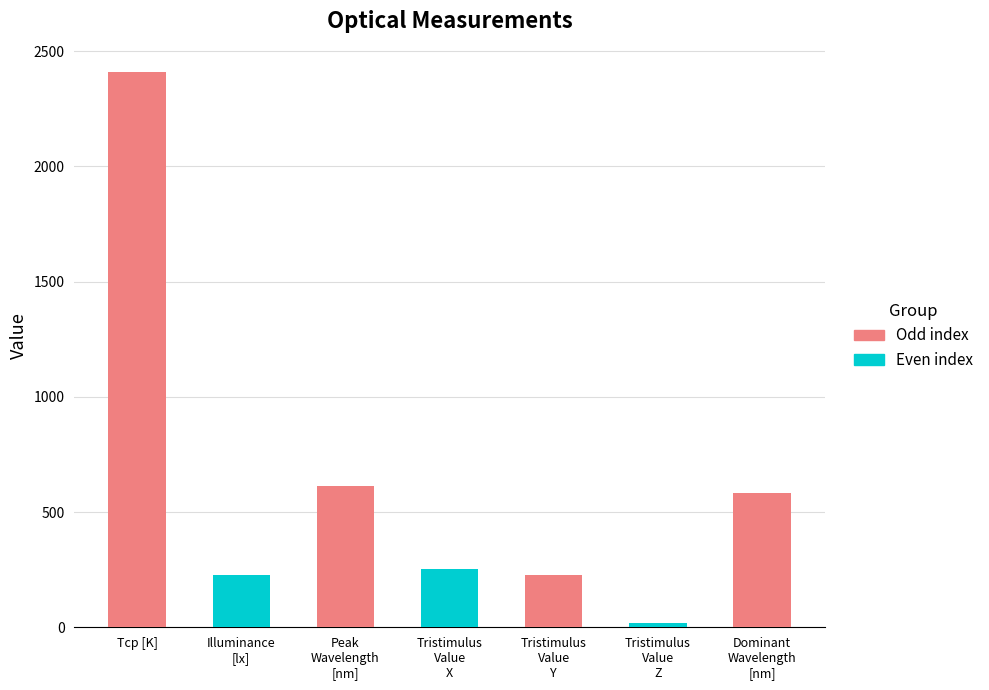

Where is the data nearest to the value 1204?

Peak Wavelength [nm]